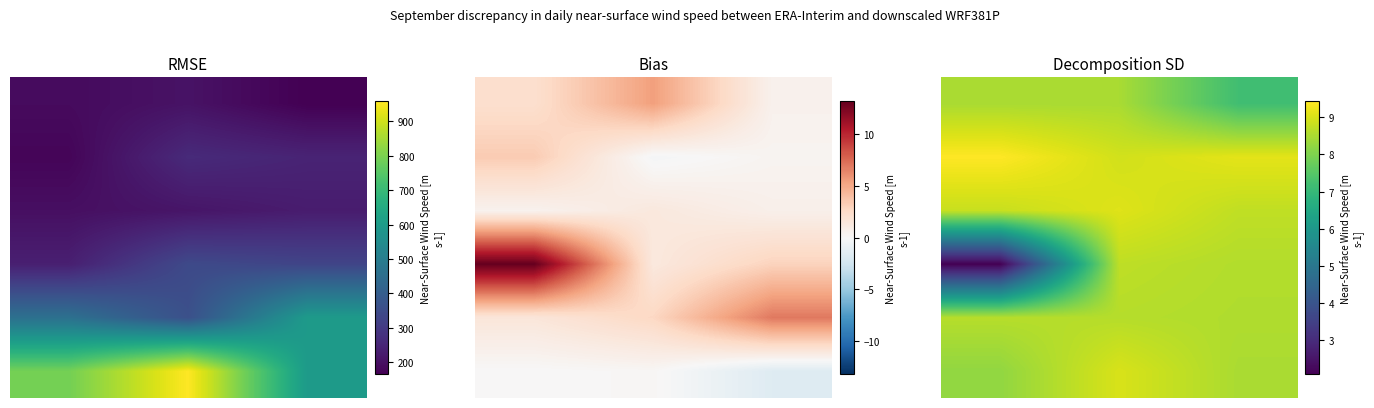

Is it true that 2 equals 4.4 at 1.0?

False